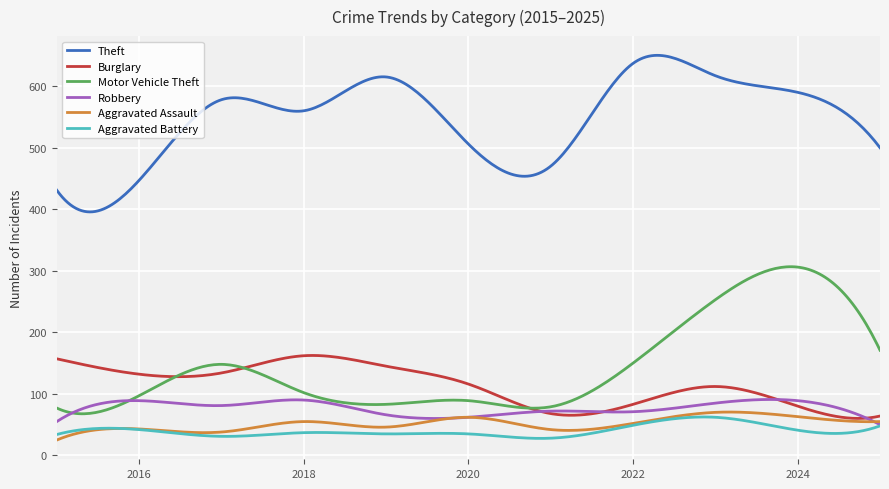

How many lines are shown in the chart?

6